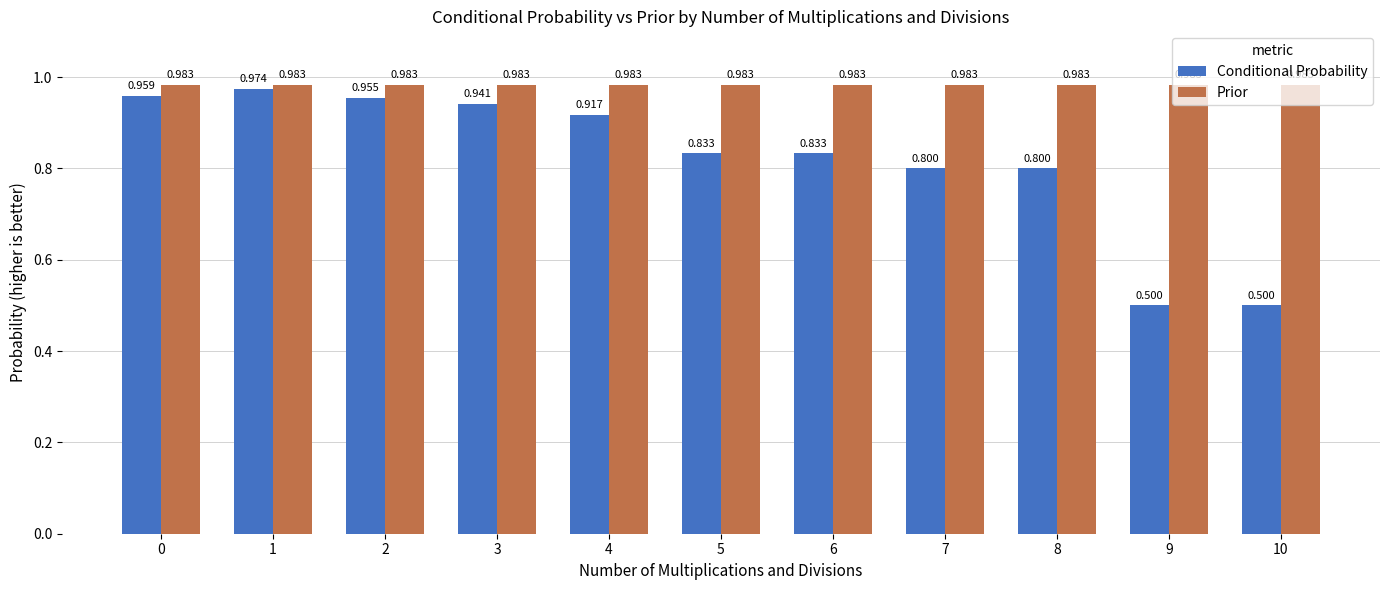

The Prior series shows 1.7 at 0. True or false?

False